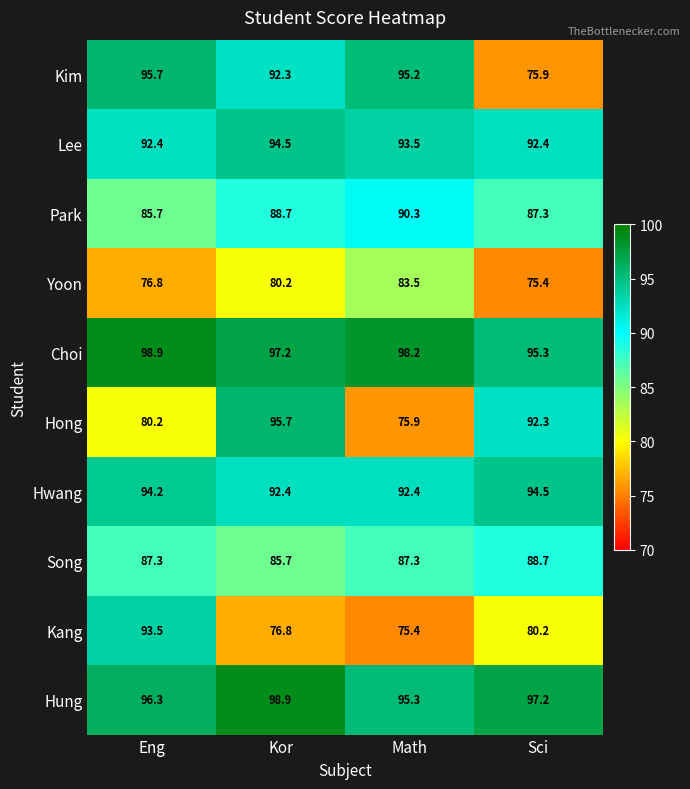

Which series changed the most between Eng and Math?

Kang